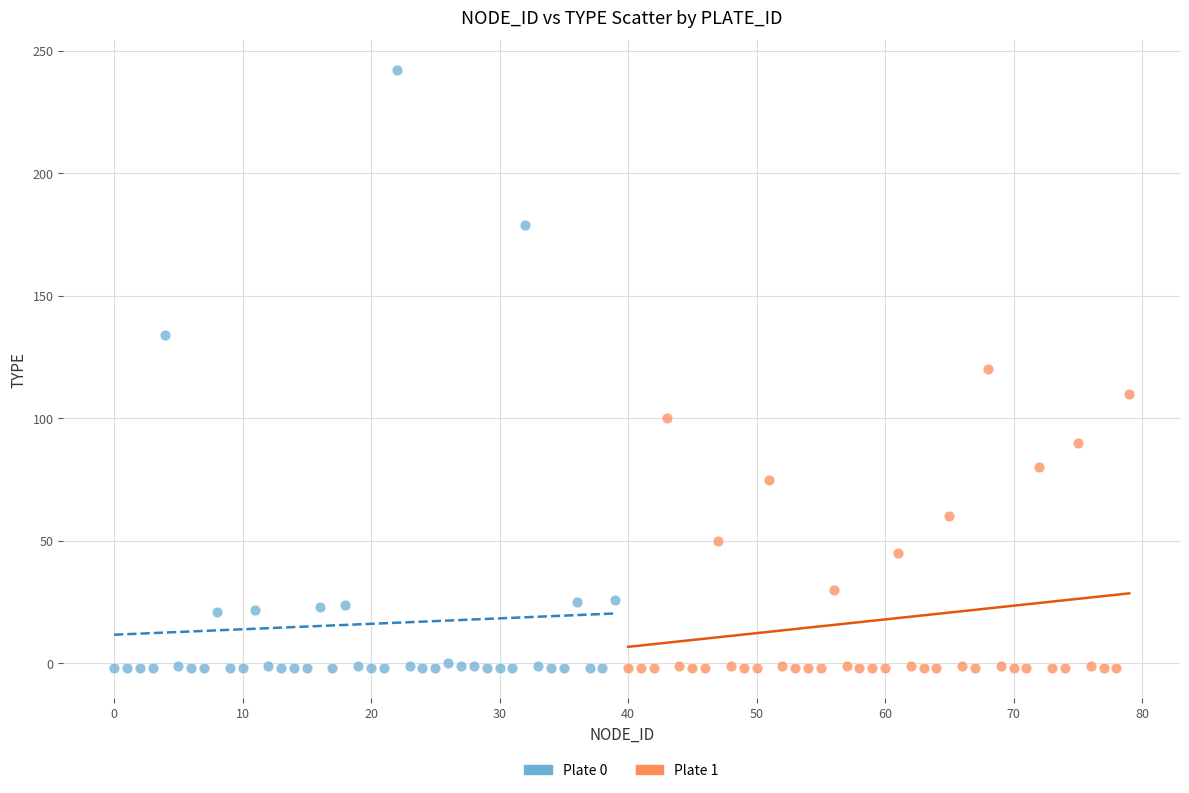

Which series has the widest spread of Y values?

Plate 0